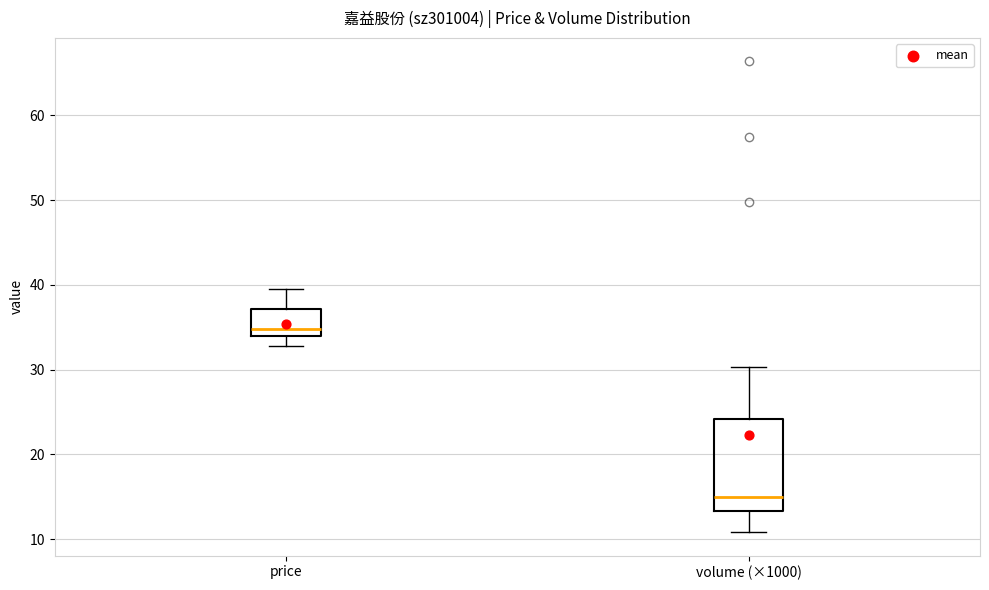

Reading left to right, transcribe this box plot: for each box, give where its median line is, the range the box spans, and where its two whiskers end, as read against the y-axis. The values are not printed on the chart, so give them approximately, as read against the axis.

price: median 35, box 34 to 37, whiskers 33 to 40
volume (×1000): median 15, box 13 to 24, whiskers 11 to 30